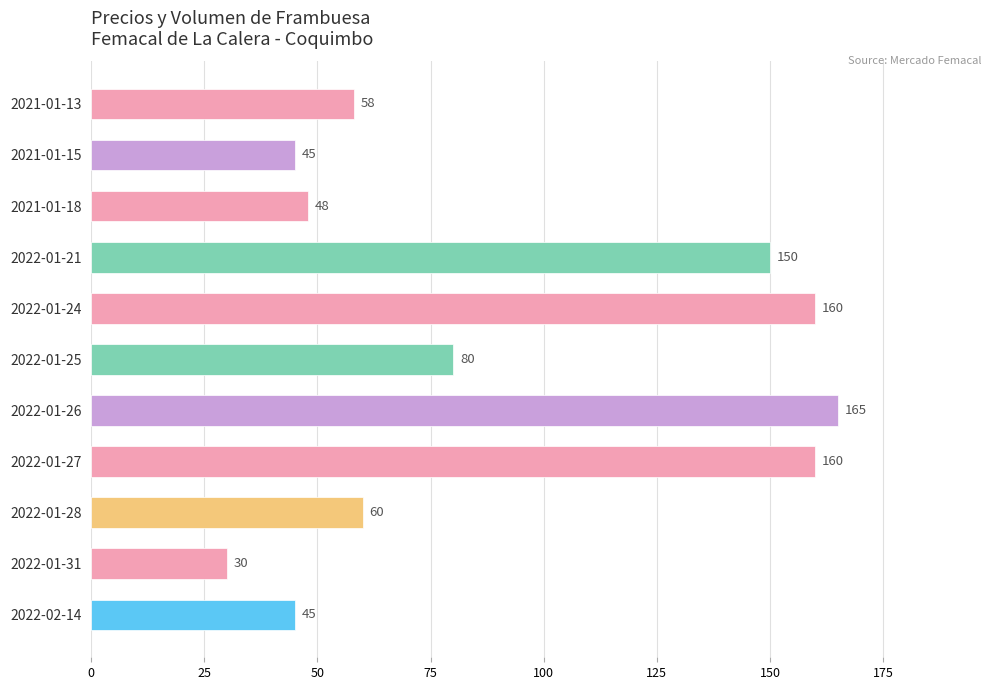

At which label is the value closest to 97?

2022-01-25